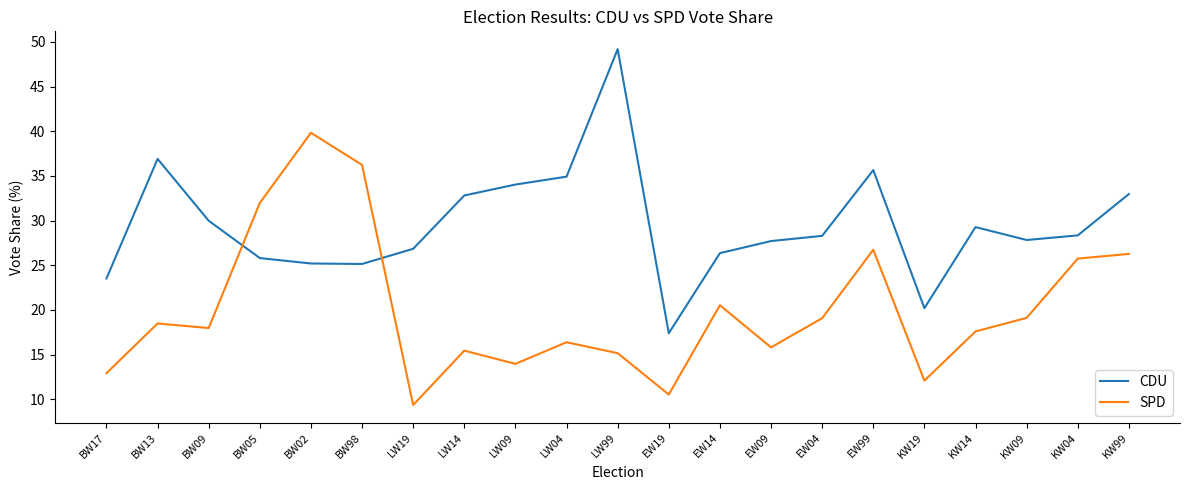

The value of SPD at BW02 is 39.8. True or false?

True